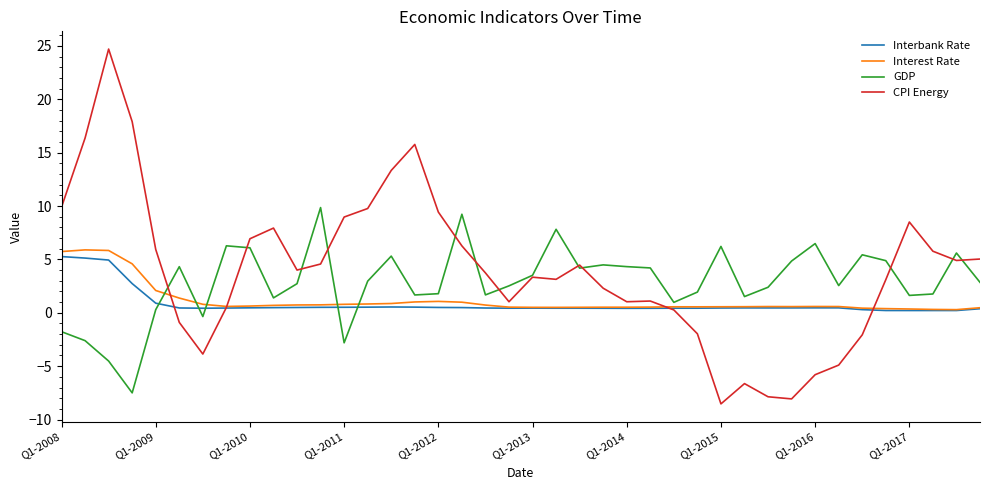

Which series has the widest spread of values?

CPI Energy